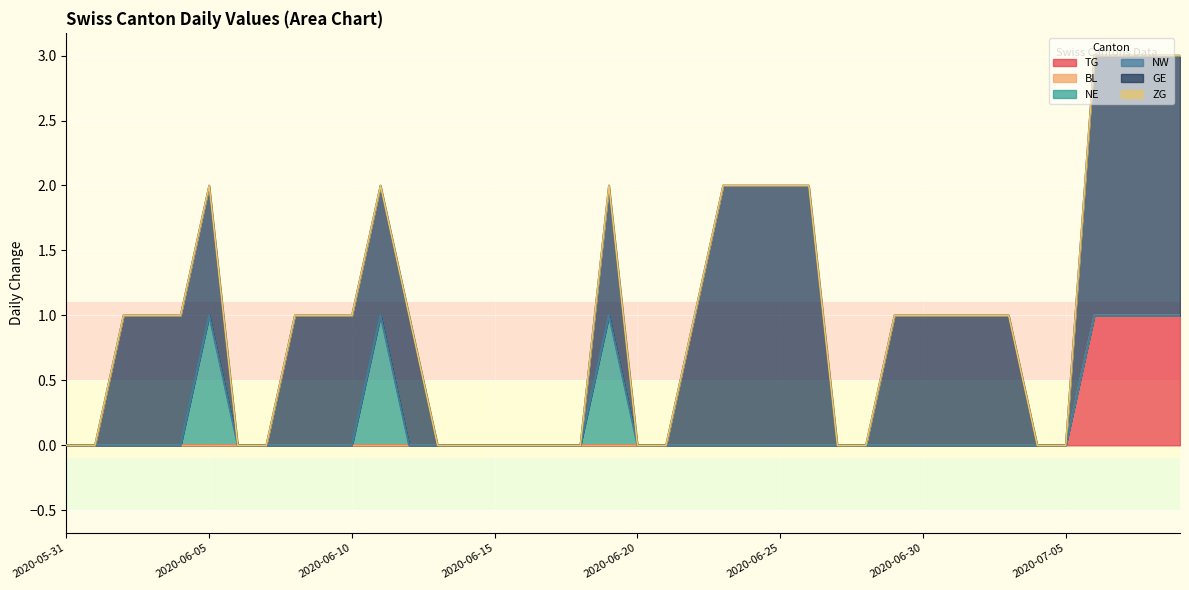

Does the chart display data point markers on the line(s)?

No